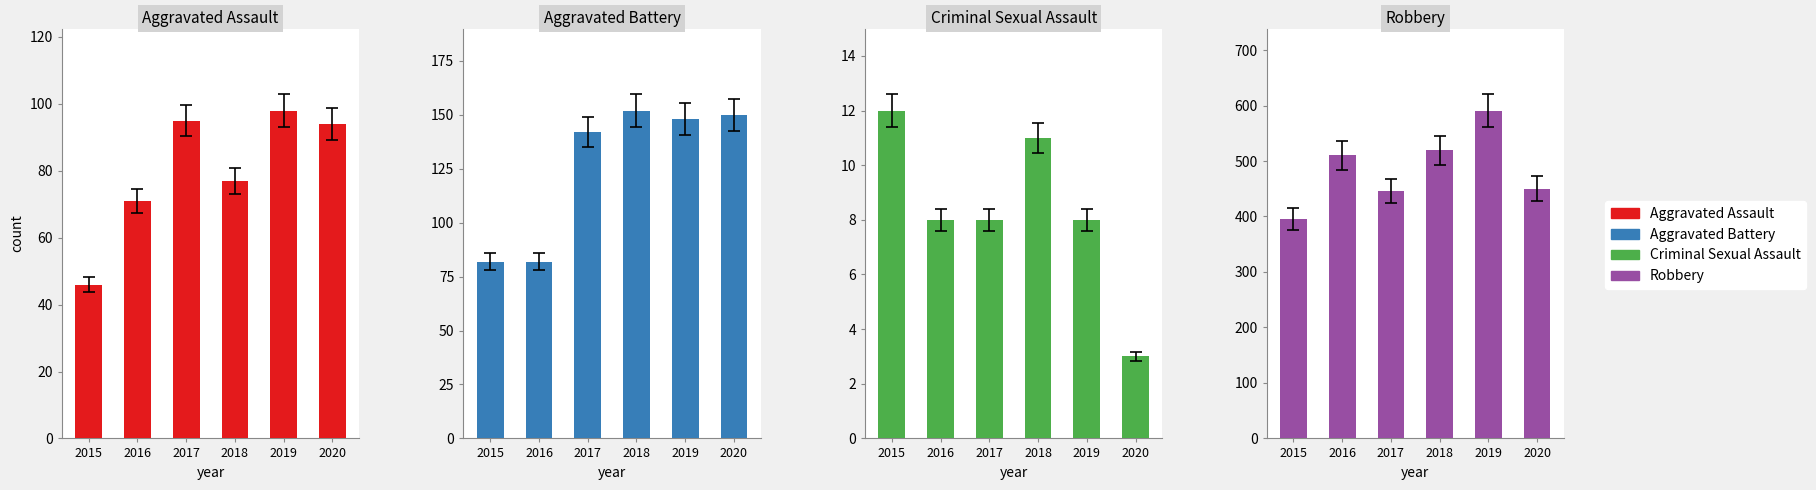

True or false: Aggravated Assault has a value of 32 at 2015.

False